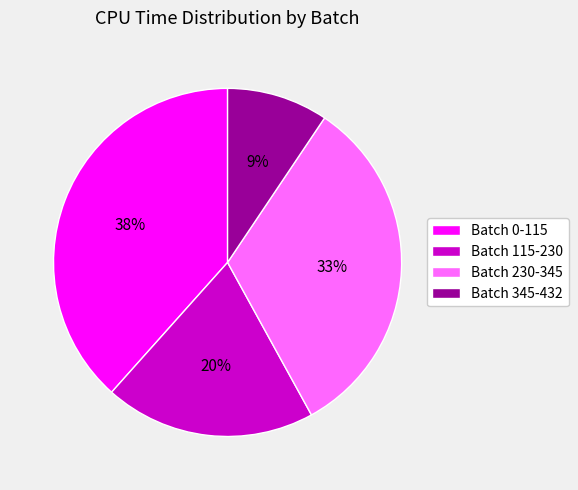

To the nearest percent, what is the average slice percentage?

25%